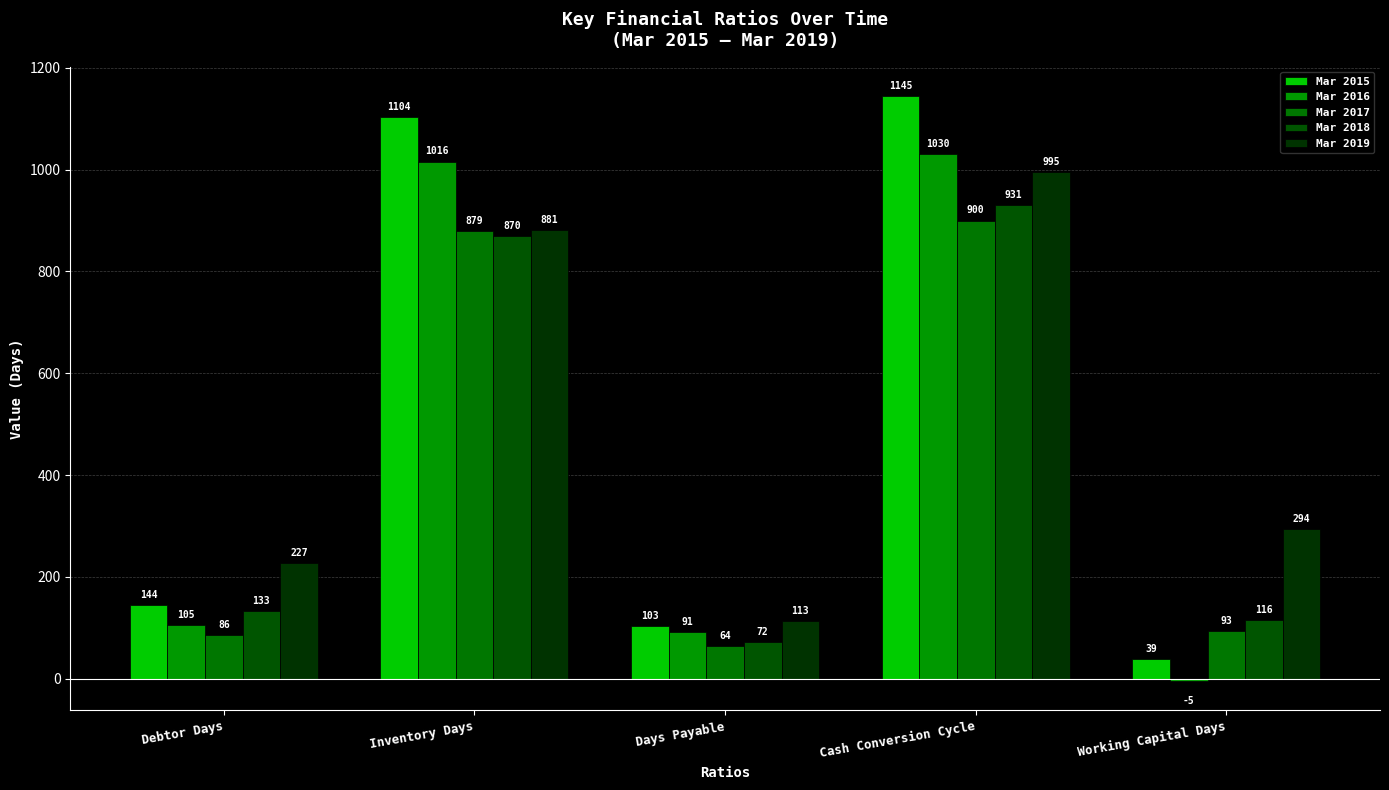

What is the label of the 2nd bar from the left?

Inventory Days